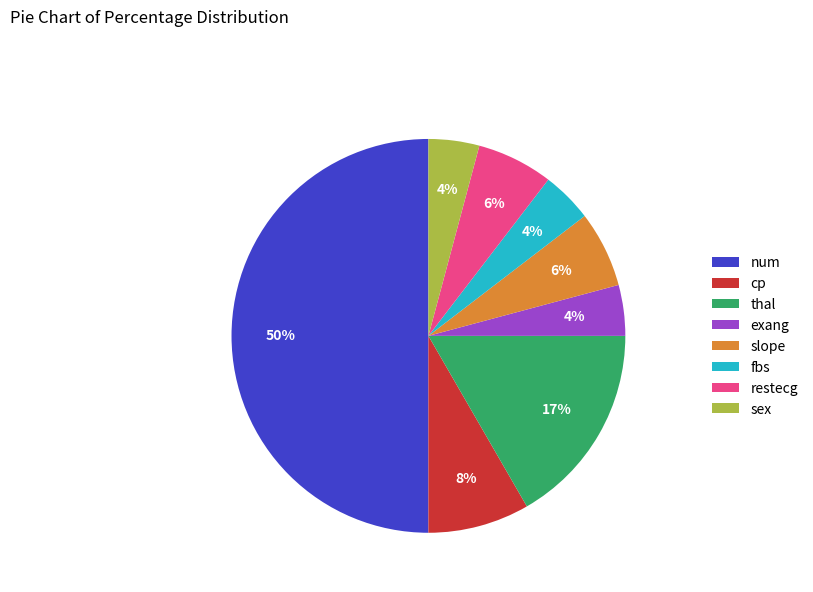

Is it true that slope is 16% of the pie?

False